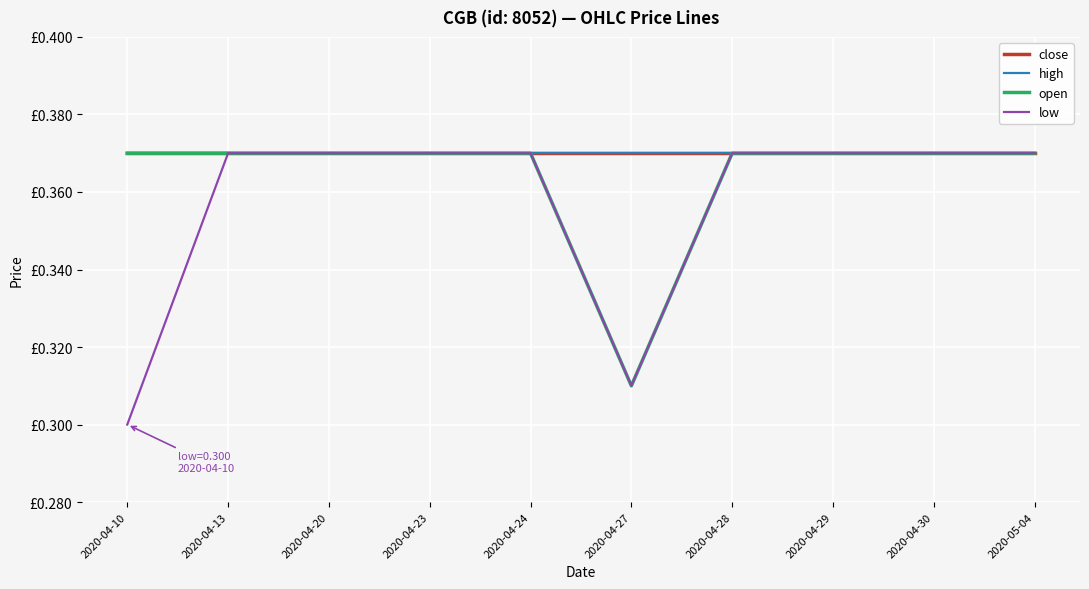

Does the chart have visible grid lines?

Yes